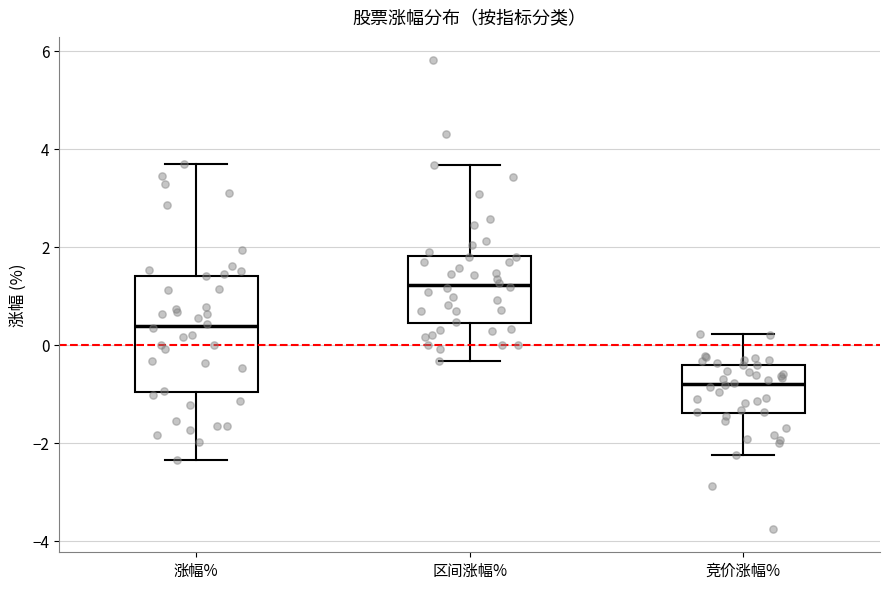

Reading left to right, read every box against the y-axis: the position of its median line, the range the box covers, and the ends of its whiskers. The values are not printed on the chart, so give them approximately, as read against the axis.

涨幅%: median 0.4, box -1.0 to 1.4, whiskers -2.4 to 3.6
区间涨幅%: median 1.2, box 0.4 to 1.8, whiskers -0.4 to 3.6
竞价涨幅%: median -0.8, box -1.4 to -0.4, whiskers -2.2 to 0.2